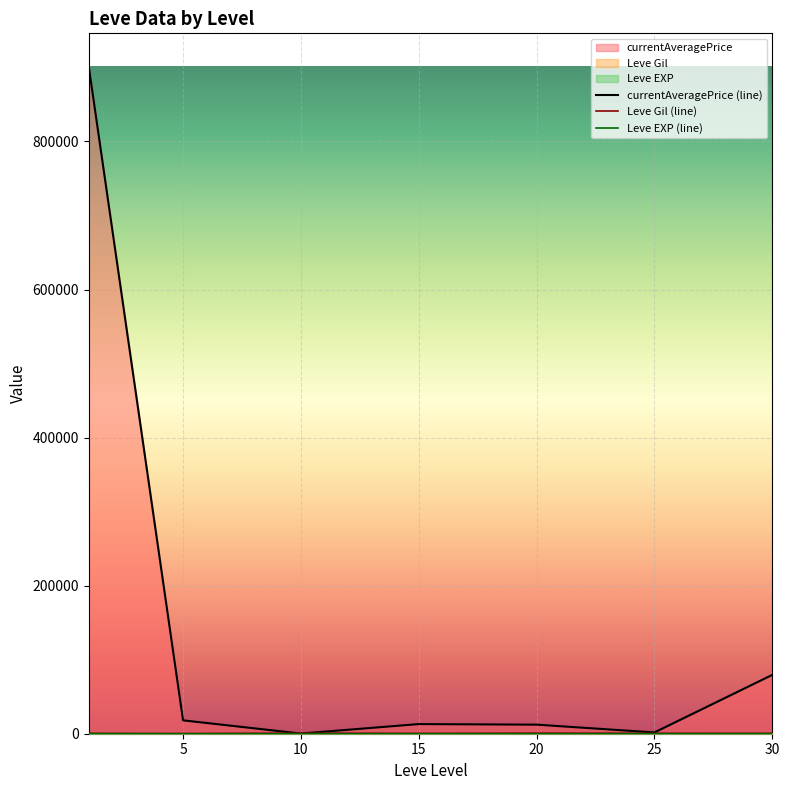

What is the minimum value for Leve EXP (line)?

4.8